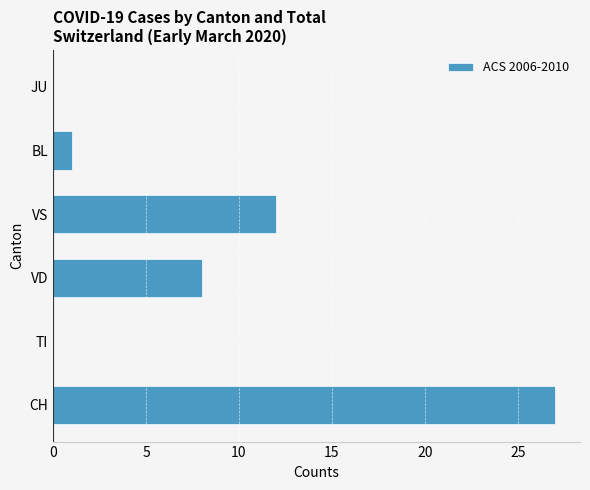

Are the bars grouped side by side (vs. stacked)?

No